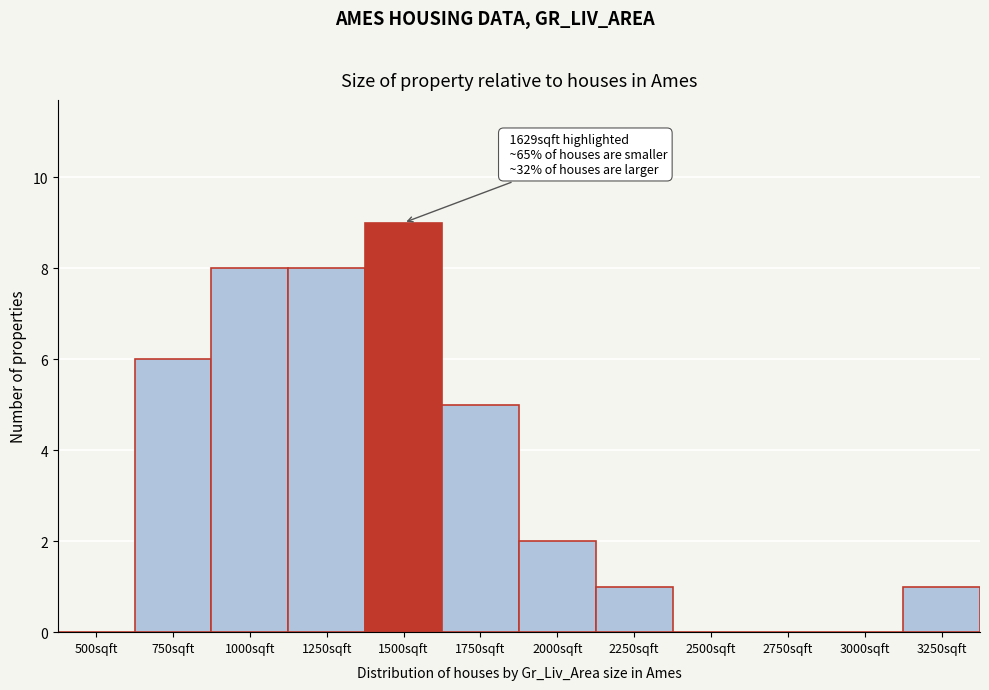

Reading right to left, list all the values displayed in this chart.

3250sqft=1	3000sqft=0	2750sqft=0	2500sqft=0	2250sqft=1	2000sqft=2	1750sqft=5	1500sqft=9	1250sqft=8	1000sqft=8	750sqft=6	500sqft=0